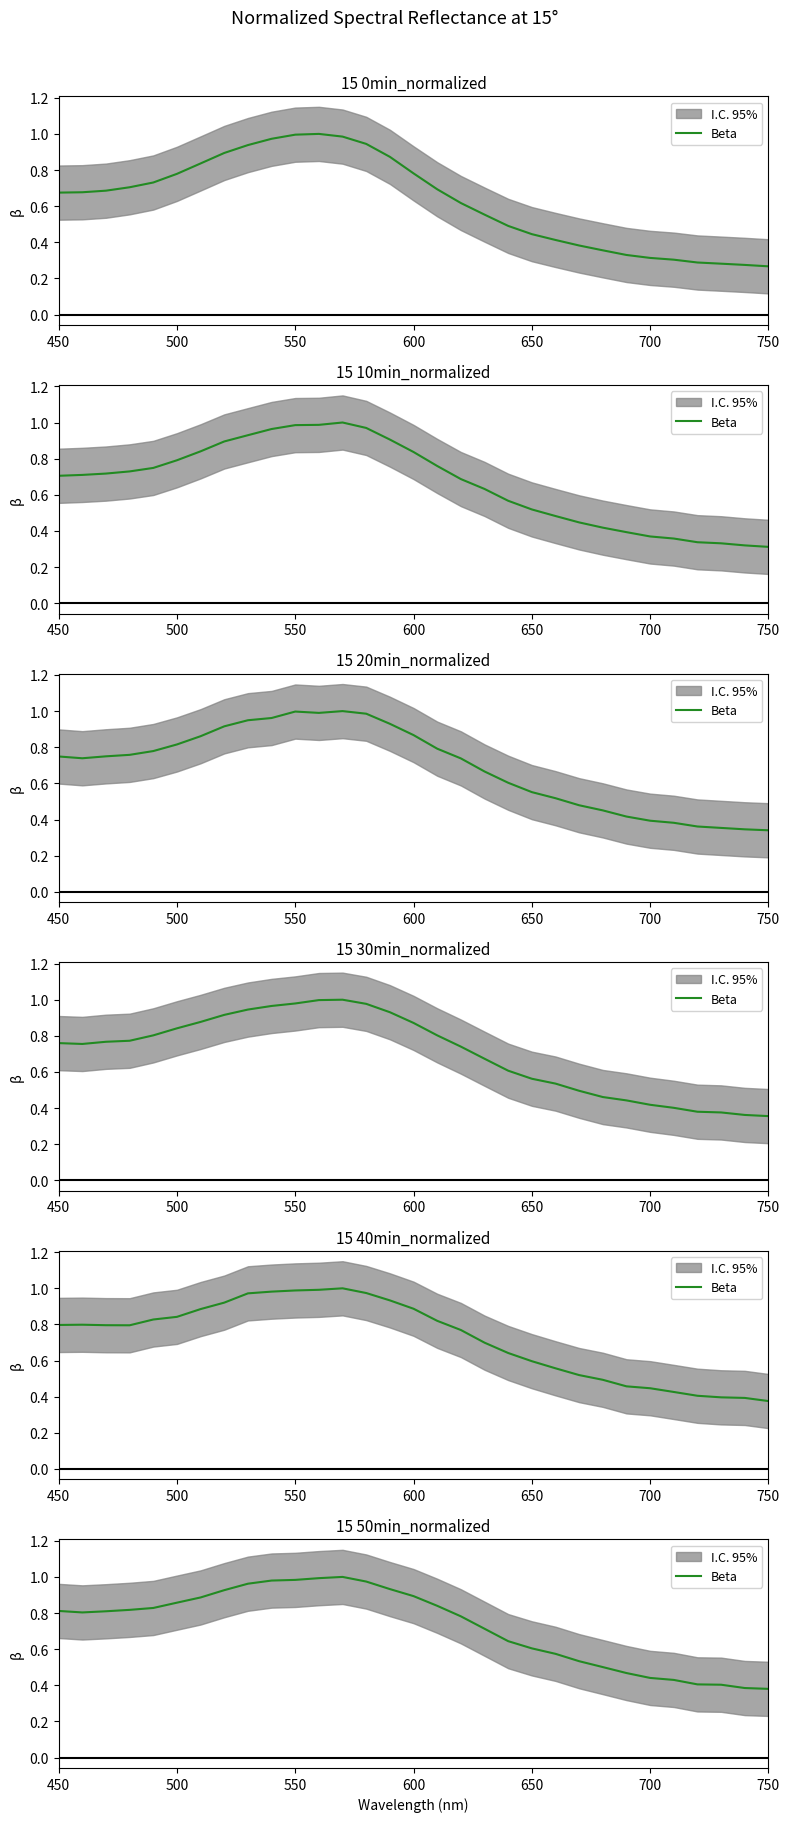

How many interior local peaks (higher than both neighbors) does the data have?

1